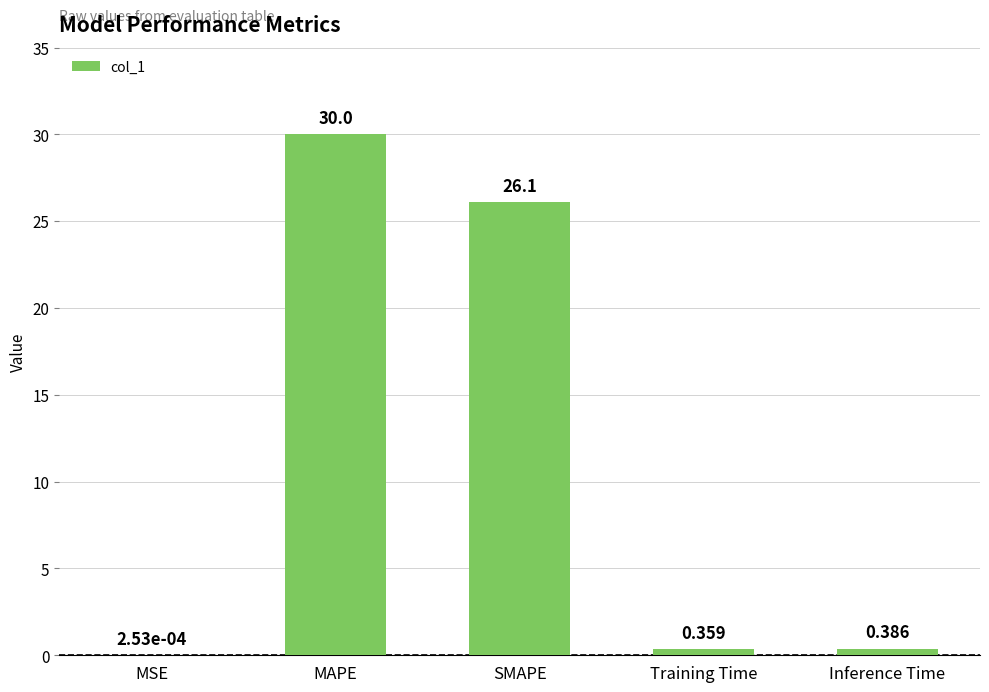

What is the sum of the values at SMAPE and Training Time?

26.4